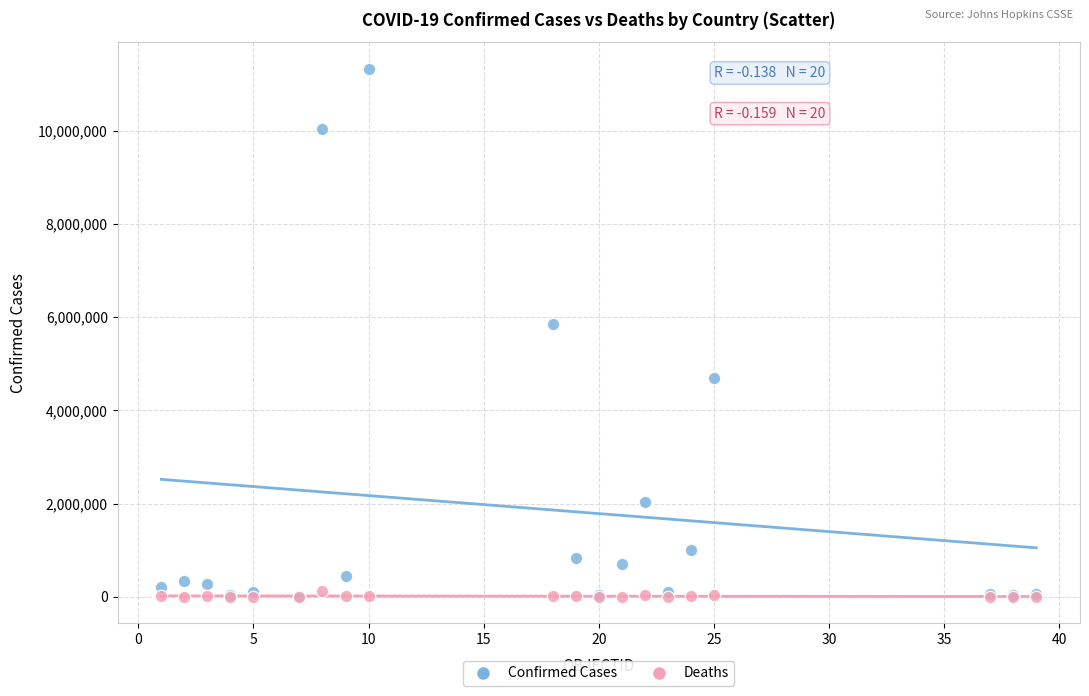

In the Confirmed Cases series, what Y value is closest to 5669724?

5843614